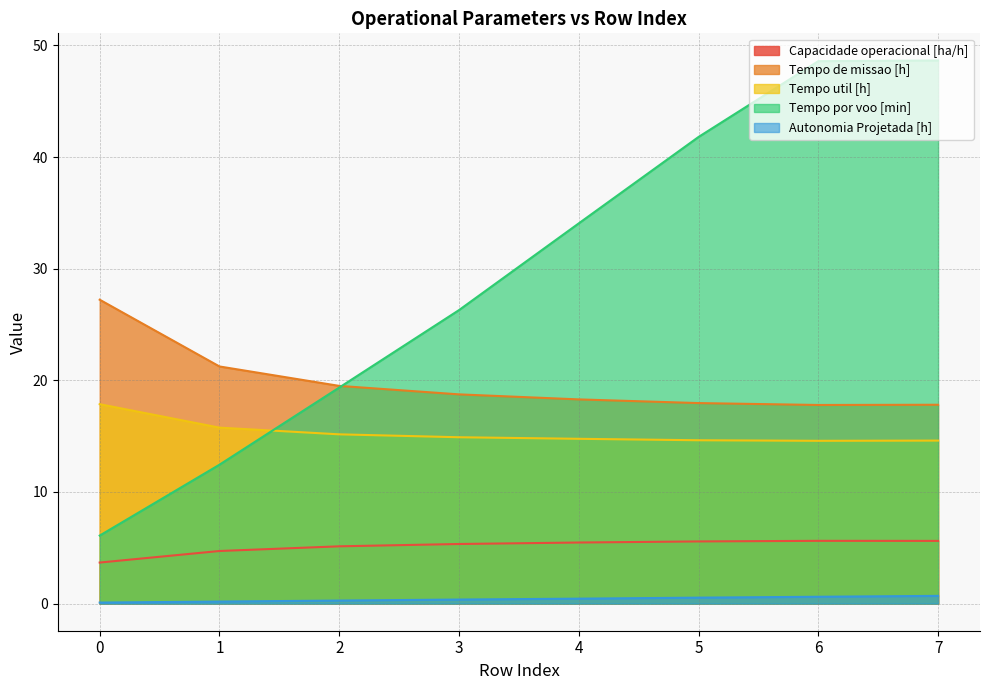

How many values in the Capacidade operacional [ha/h] series are below 5?

2